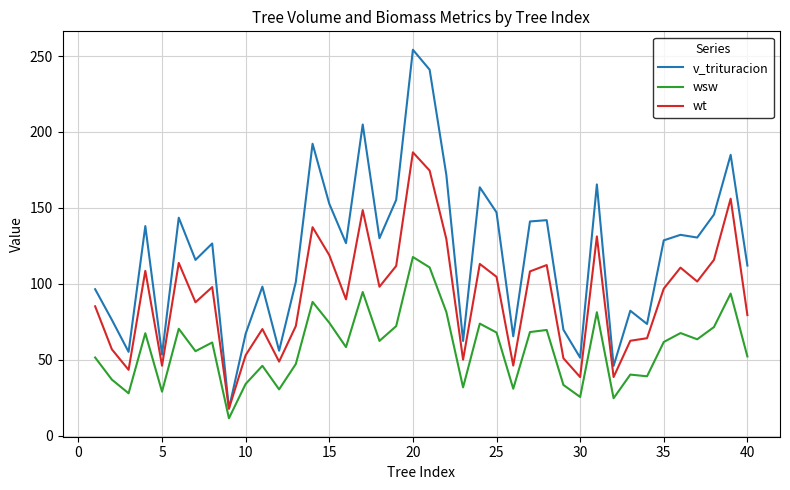

Which series has the largest range (max minus min)?

v_trituracion